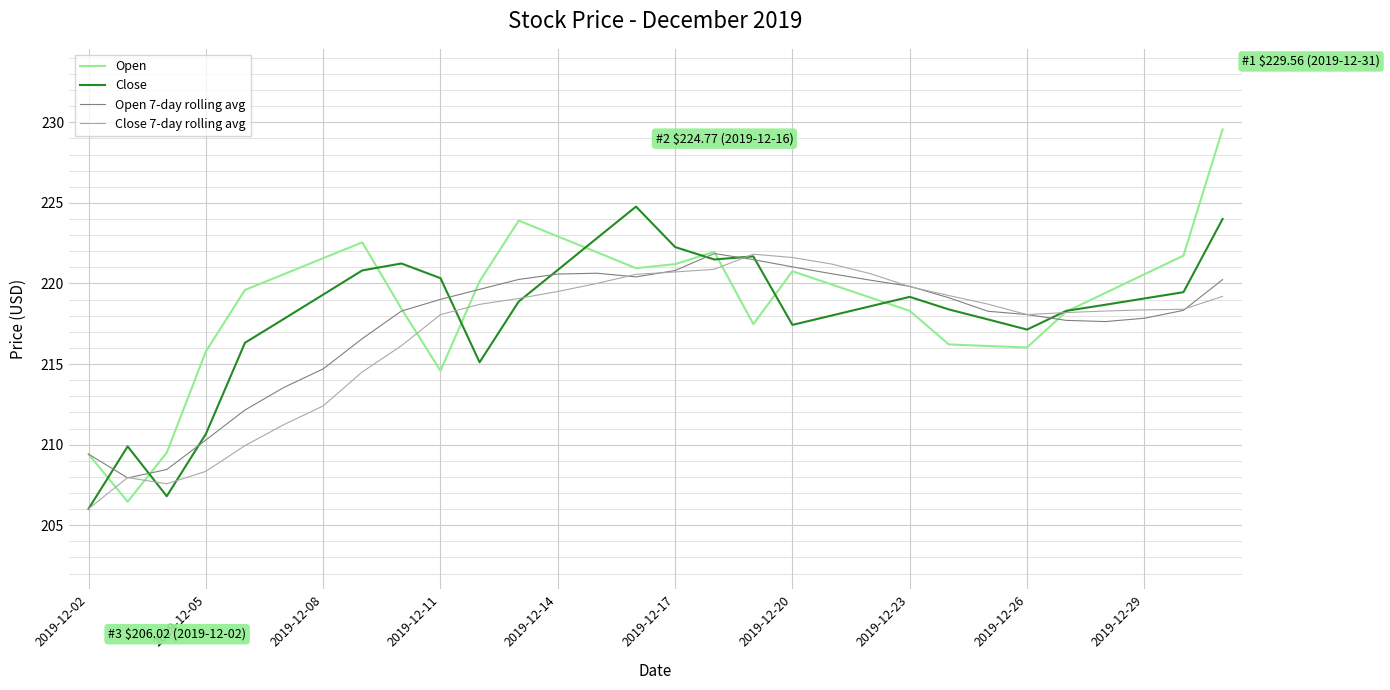

What is the greatest value displayed?

229.6